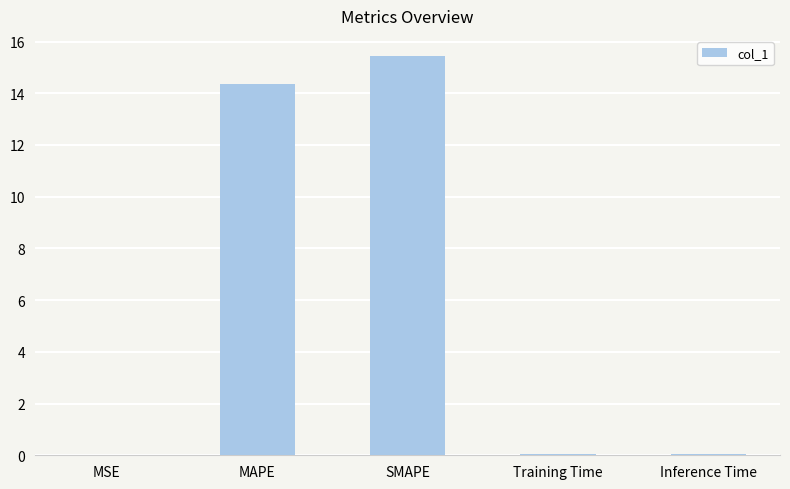

Are the bars horizontal?

No